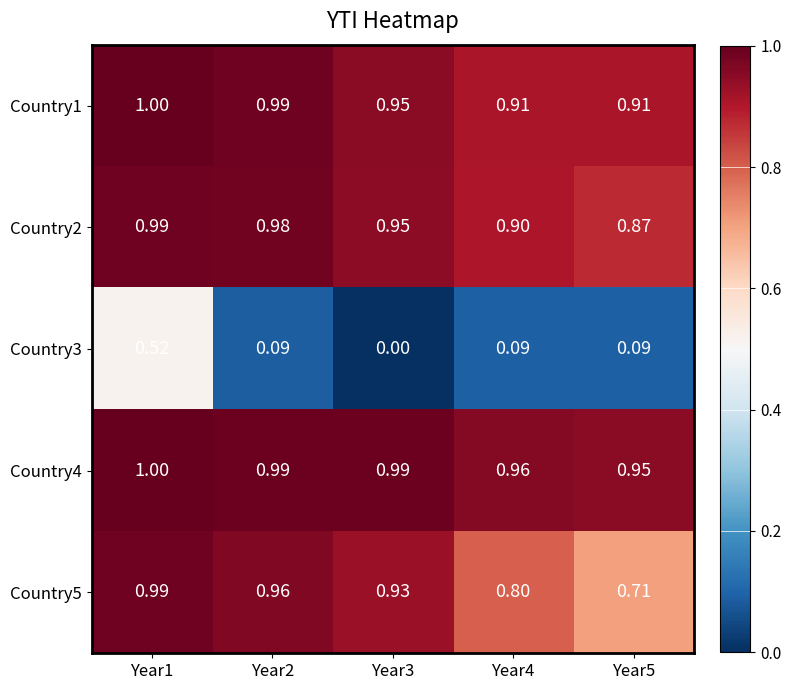

Is the value of Country4 at Year3 greater than the value of Country3 at Year1?

Yes